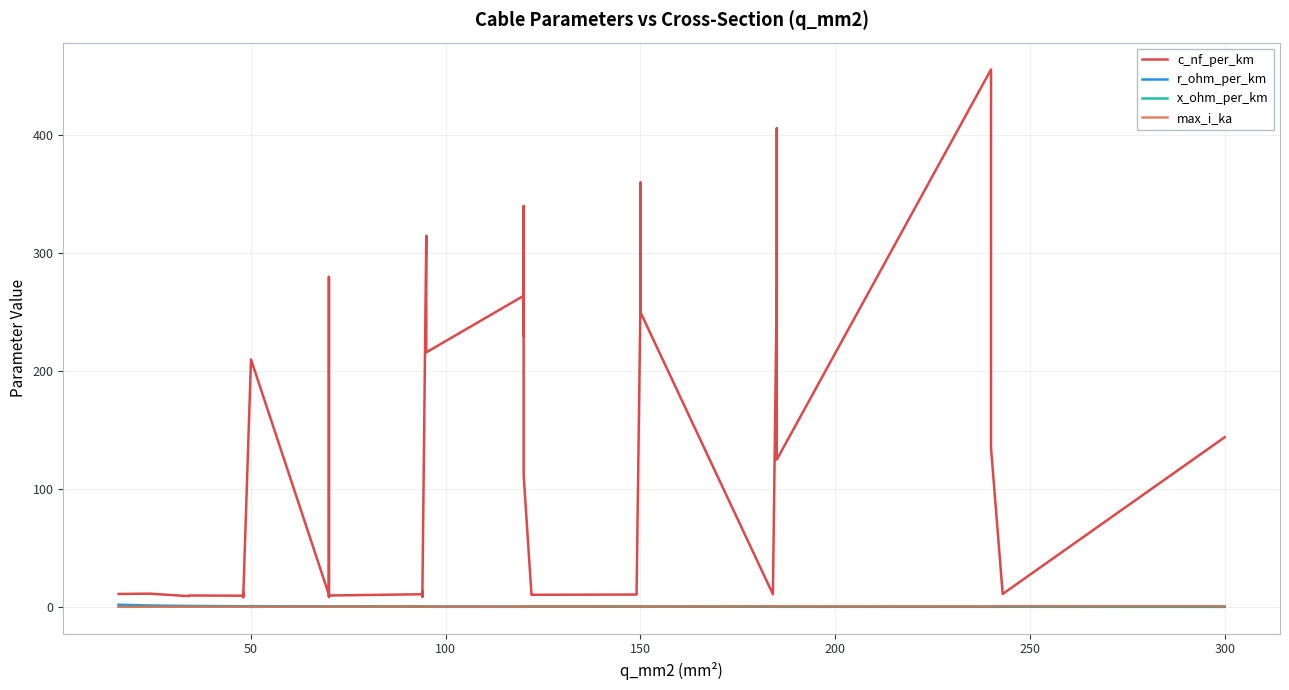

Reading left to right, transcribe all the data shown in this chart.

c_nf_per_km: 11.0	11.2	9.2	9.7	9.5	12.2	10.1	8.0	210.0	10.4	280.0	190.0	8.4	9.7	10.8	13.2	8.7	10.0	315.0	216.0	264.0	230.0	340.0	112.0	11.1	10.3	10.5	11.2	261.0	360.0	250.0	10.8	273.0	406.0	125.0	456.0	304.0	135.0	11.0	144.0
r_ohm_per_km: 1.9	1.2	0.8	0.8	0.6	0.6	0.6	0.6	0.6	0.4	0.4	0.4	0.4	0.4	0.3	0.3	0.3	0.3	0.3	0.3	0.2	0.3	0.3	0.2	0.2	0.2	0.2	0.2	0.2	0.2	0.2	0.2	0.2	0.2	0.1	0.1	0.1	0.1	0.1	0.1
x_ohm_per_km: 0.3	0.3	0.4	0.4	0.4	0.3	0.3	0.5	0.1	0.3	0.1	0.1	0.5	0.4	0.3	0.3	0.4	0.3	0.1	0.1	0.1	0.1	0.1	0.2	0.3	0.3	0.3	0.3	0.1	0.1	0.1	0.3	0.1	0.1	0.2	0.1	0.1	0.1	0.3	0.1
max_i_ka: 0.1	0.1	0.2	0.2	0.2	0.2	0.2	0.2	0.1	0.3	0.2	0.2	0.3	0.3	0.3	0.3	0.3	0.3	0.2	0.3	0.2	0.3	0.3	0.4	0.4	0.4	0.5	0.5	0.3	0.3	0.3	0.5	0.4	0.4	0.5	0.4	0.4	0.5	0.6	0.6